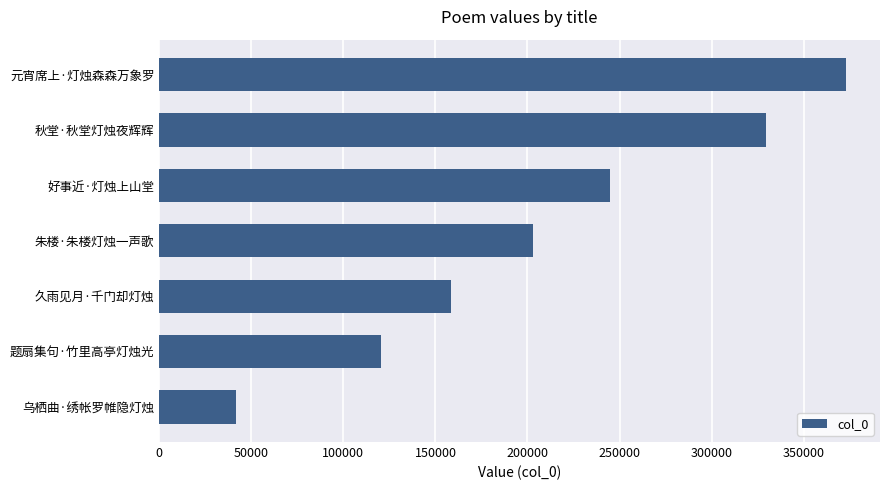

What is the maximum value shown in the chart?

372886